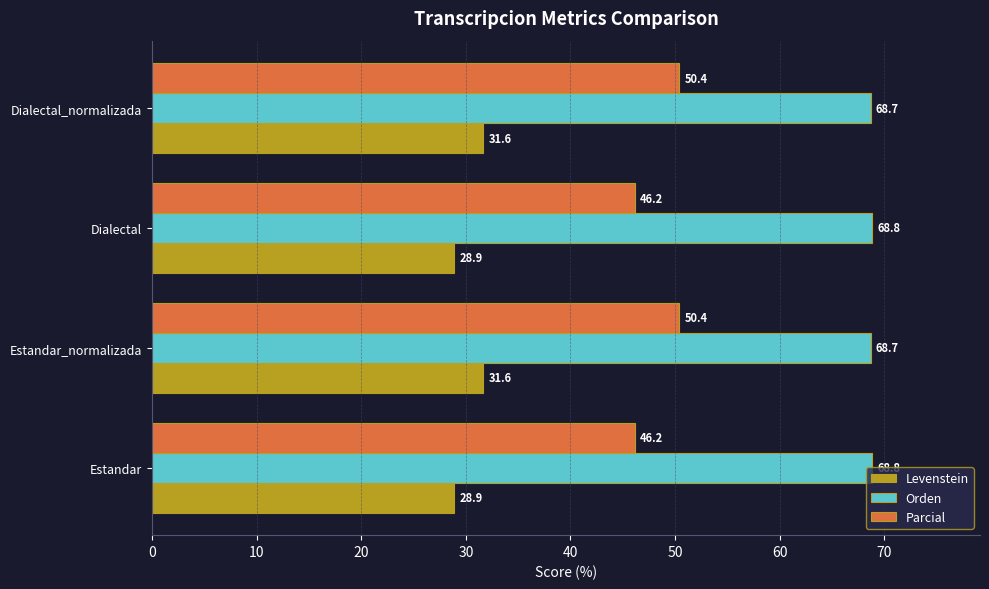

Which series has the largest total across all categories?

Orden